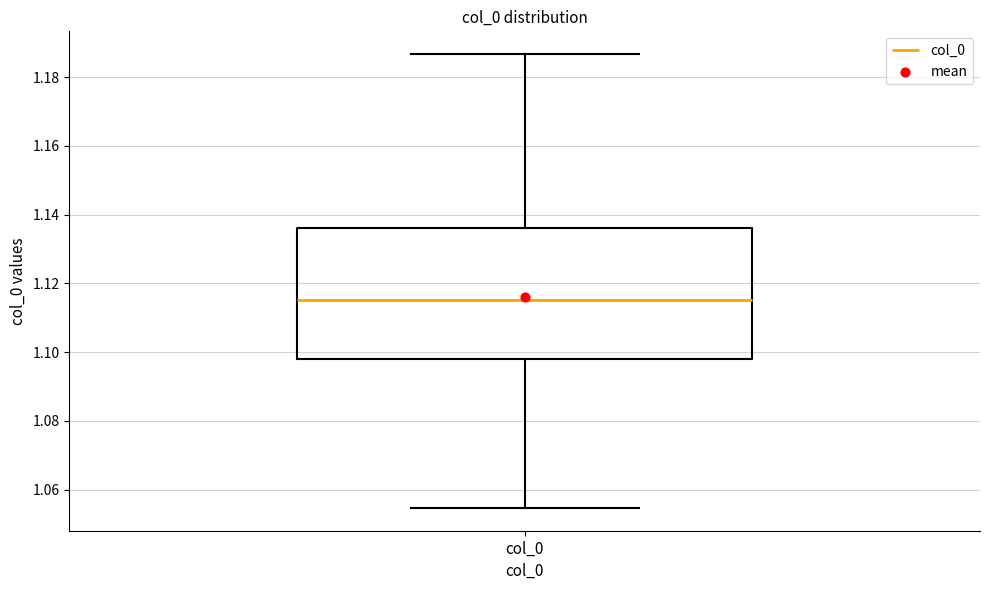

Read this box plot against the y-axis: the position of the median line, the range covered by the box, and the ends of both whiskers. The values are not printed on the chart, so give them approximately, as read against the axis.

median 1.116, box 1.098 to 1.136, whiskers 1.054 to 1.186